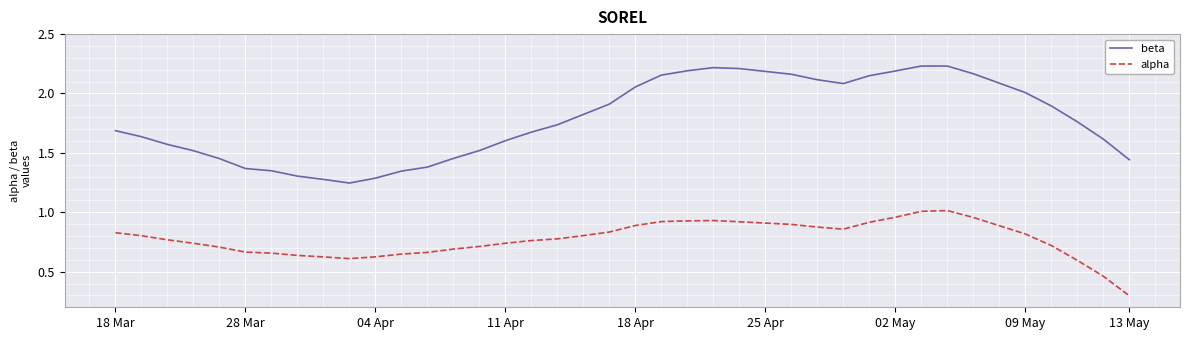

True or false: alpha and beta cross at least once.

False